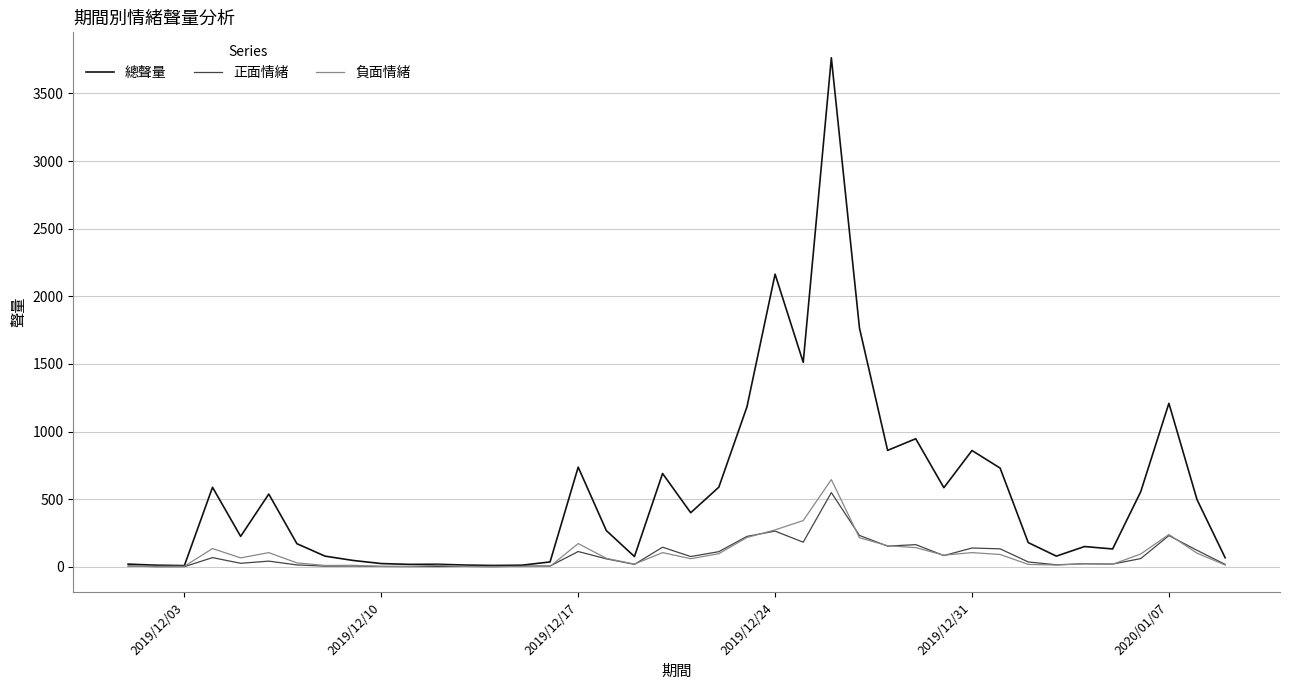

Rank the series by their maximum value, from highest to lowest.

總聲量, 負面情緒, 正面情緒